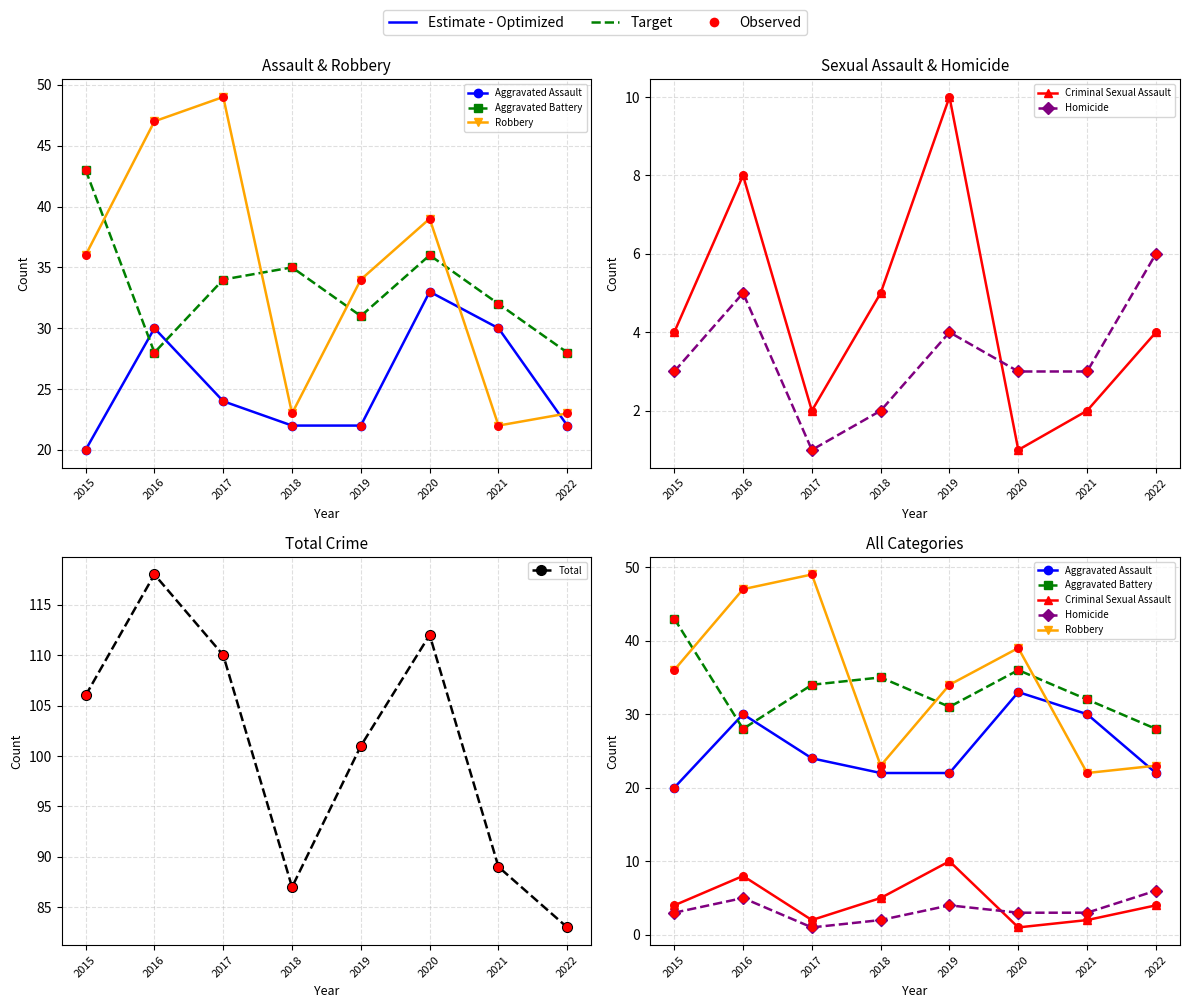

Which series contains the lowest Y value?

Criminal Sexual Assault